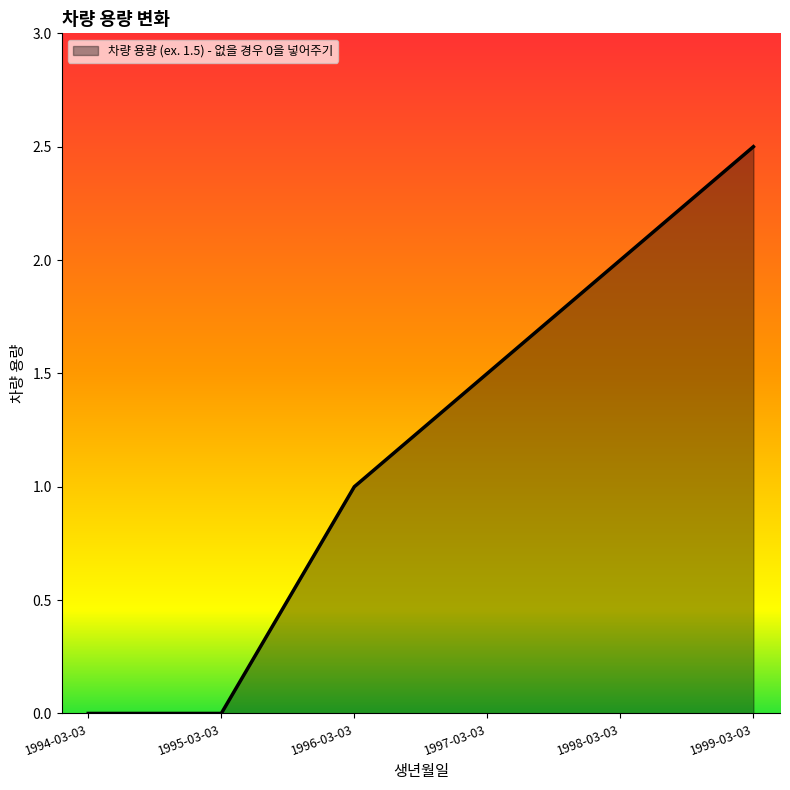

Is it true that the value at 1994-03-03 is 1.0?

False